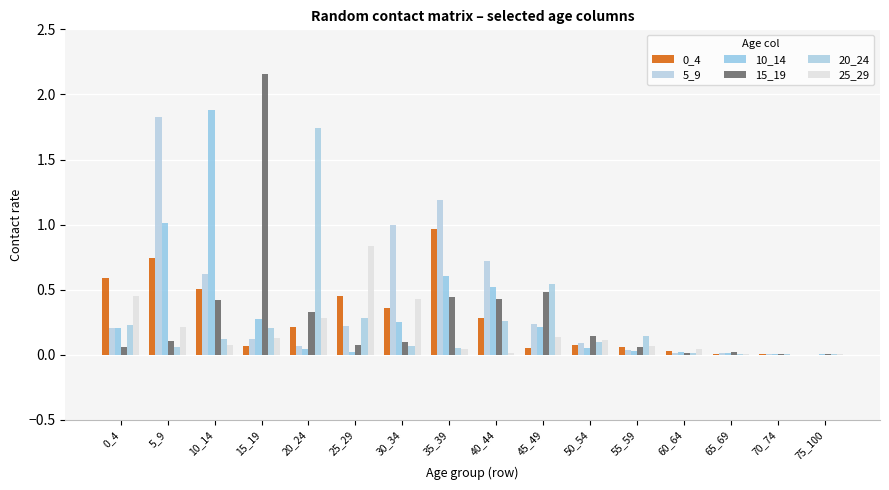

What is the spread (max minus min) of values at 35_39?

1.1